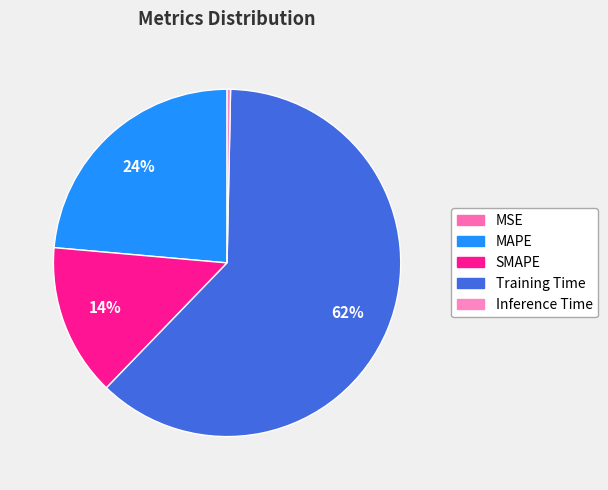

To the nearest percent, what is the difference between the largest and smallest slice percentages?

62%